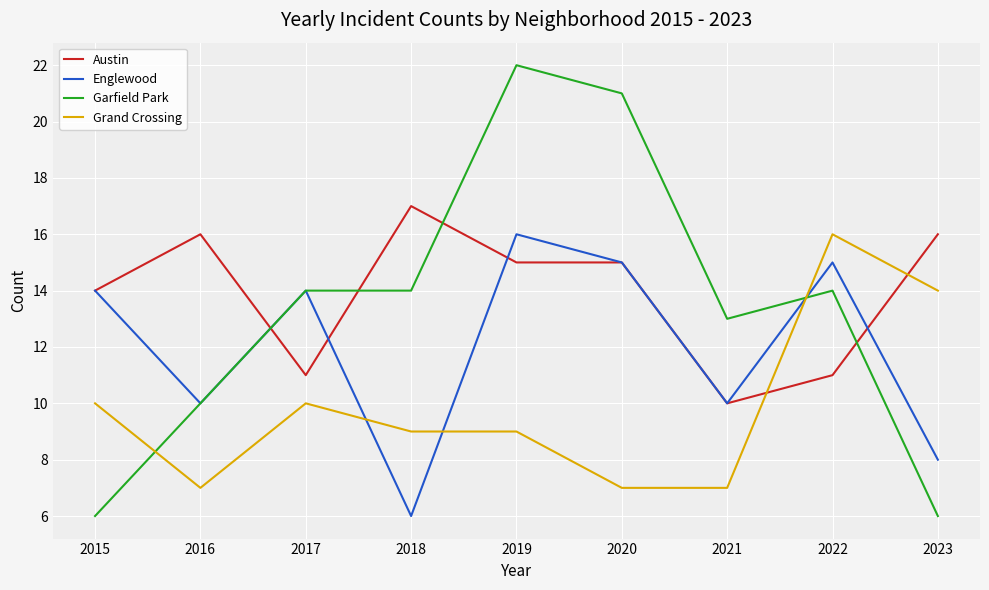

What is the average value of the Englewood series?

12